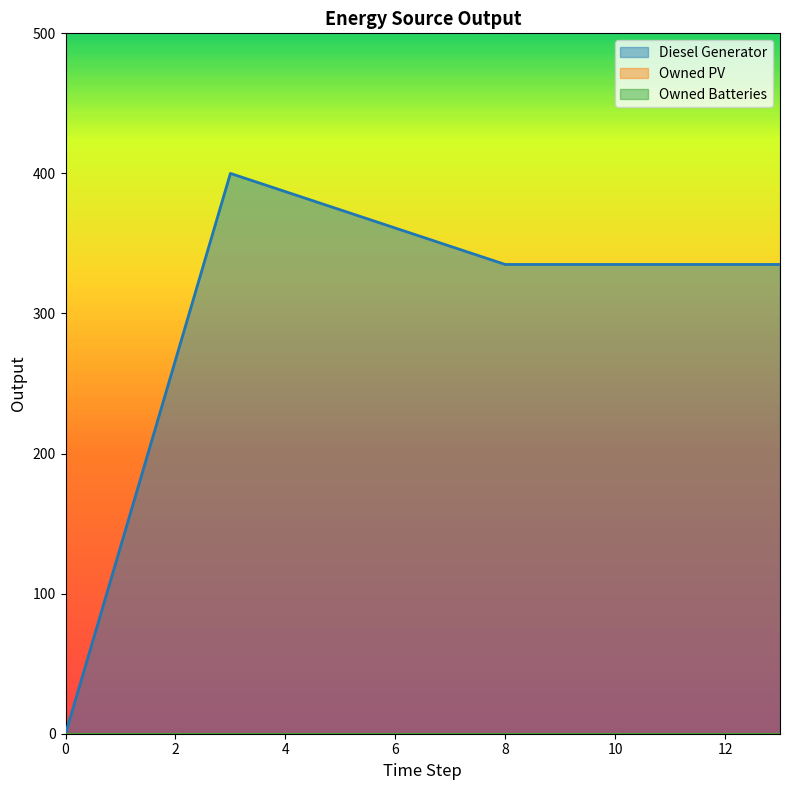

Does the chart have visible grid lines?

No